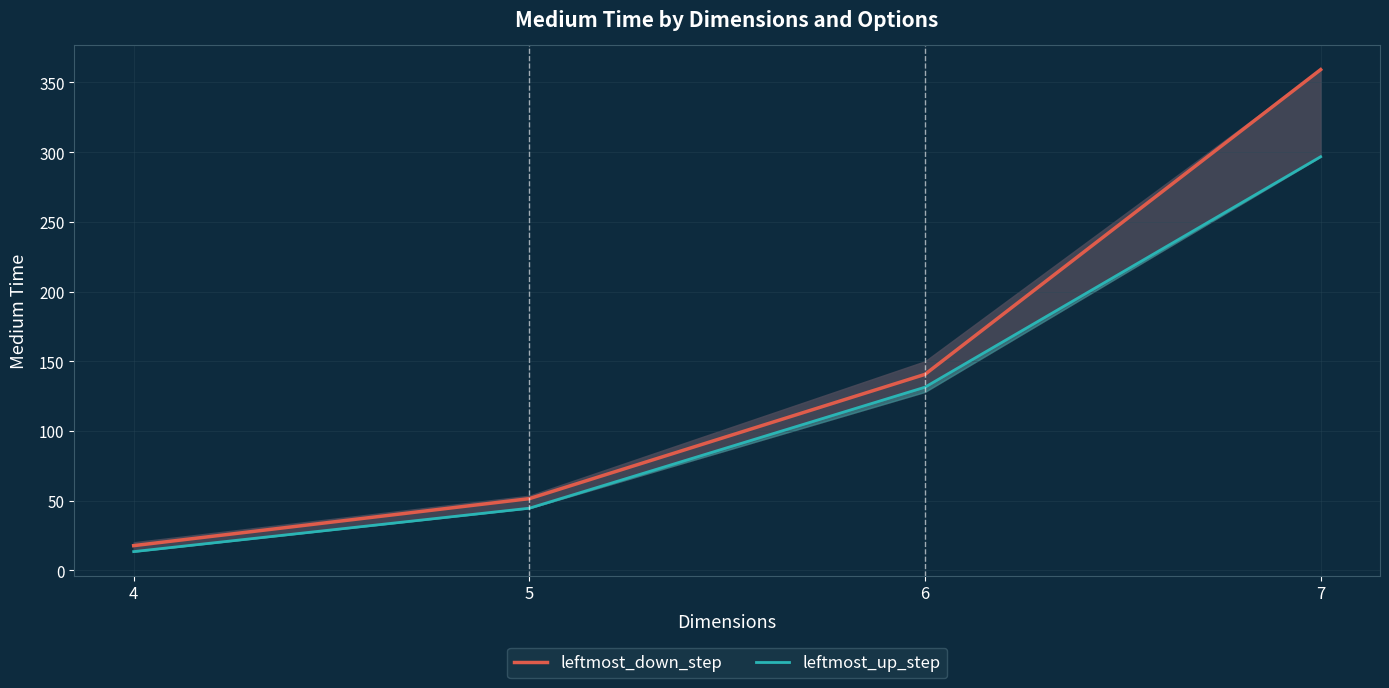

Rank the categories by leftmost_down_step value from lowest to highest.

4, 5, 6, 7